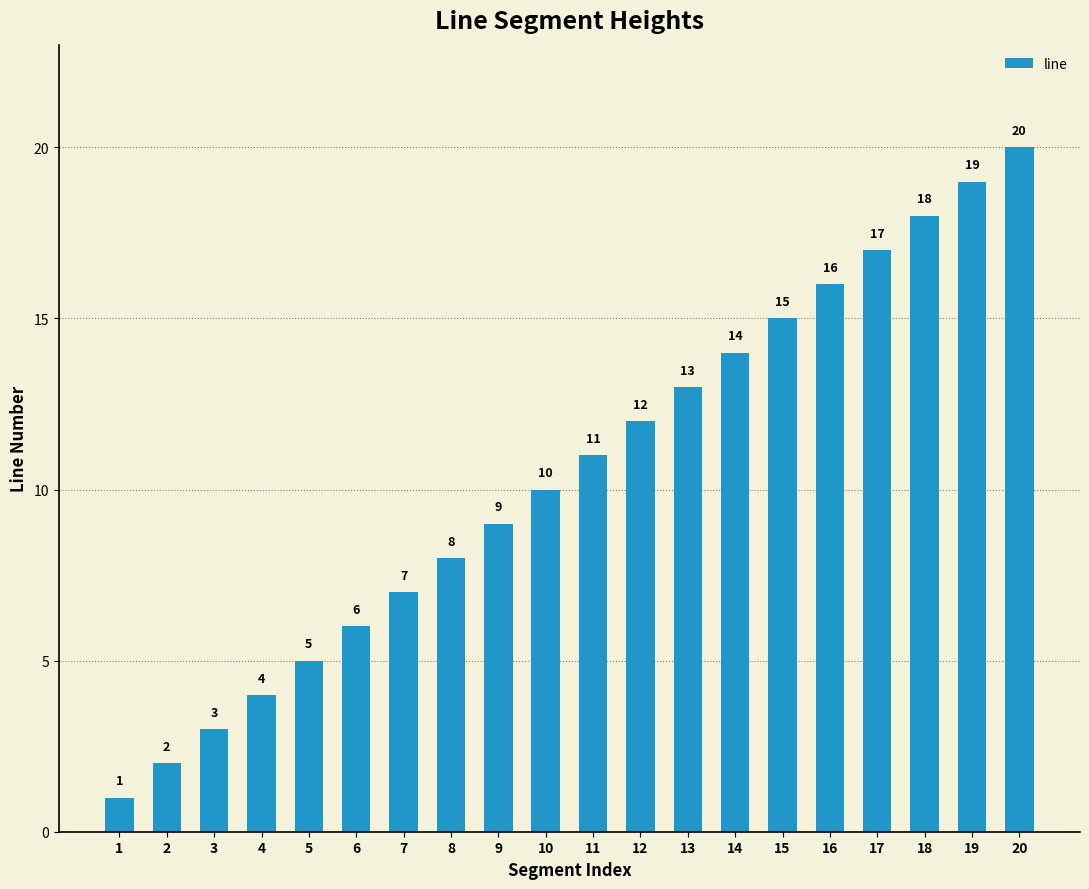

What is the approximate value at 16, to the nearest 5?

15